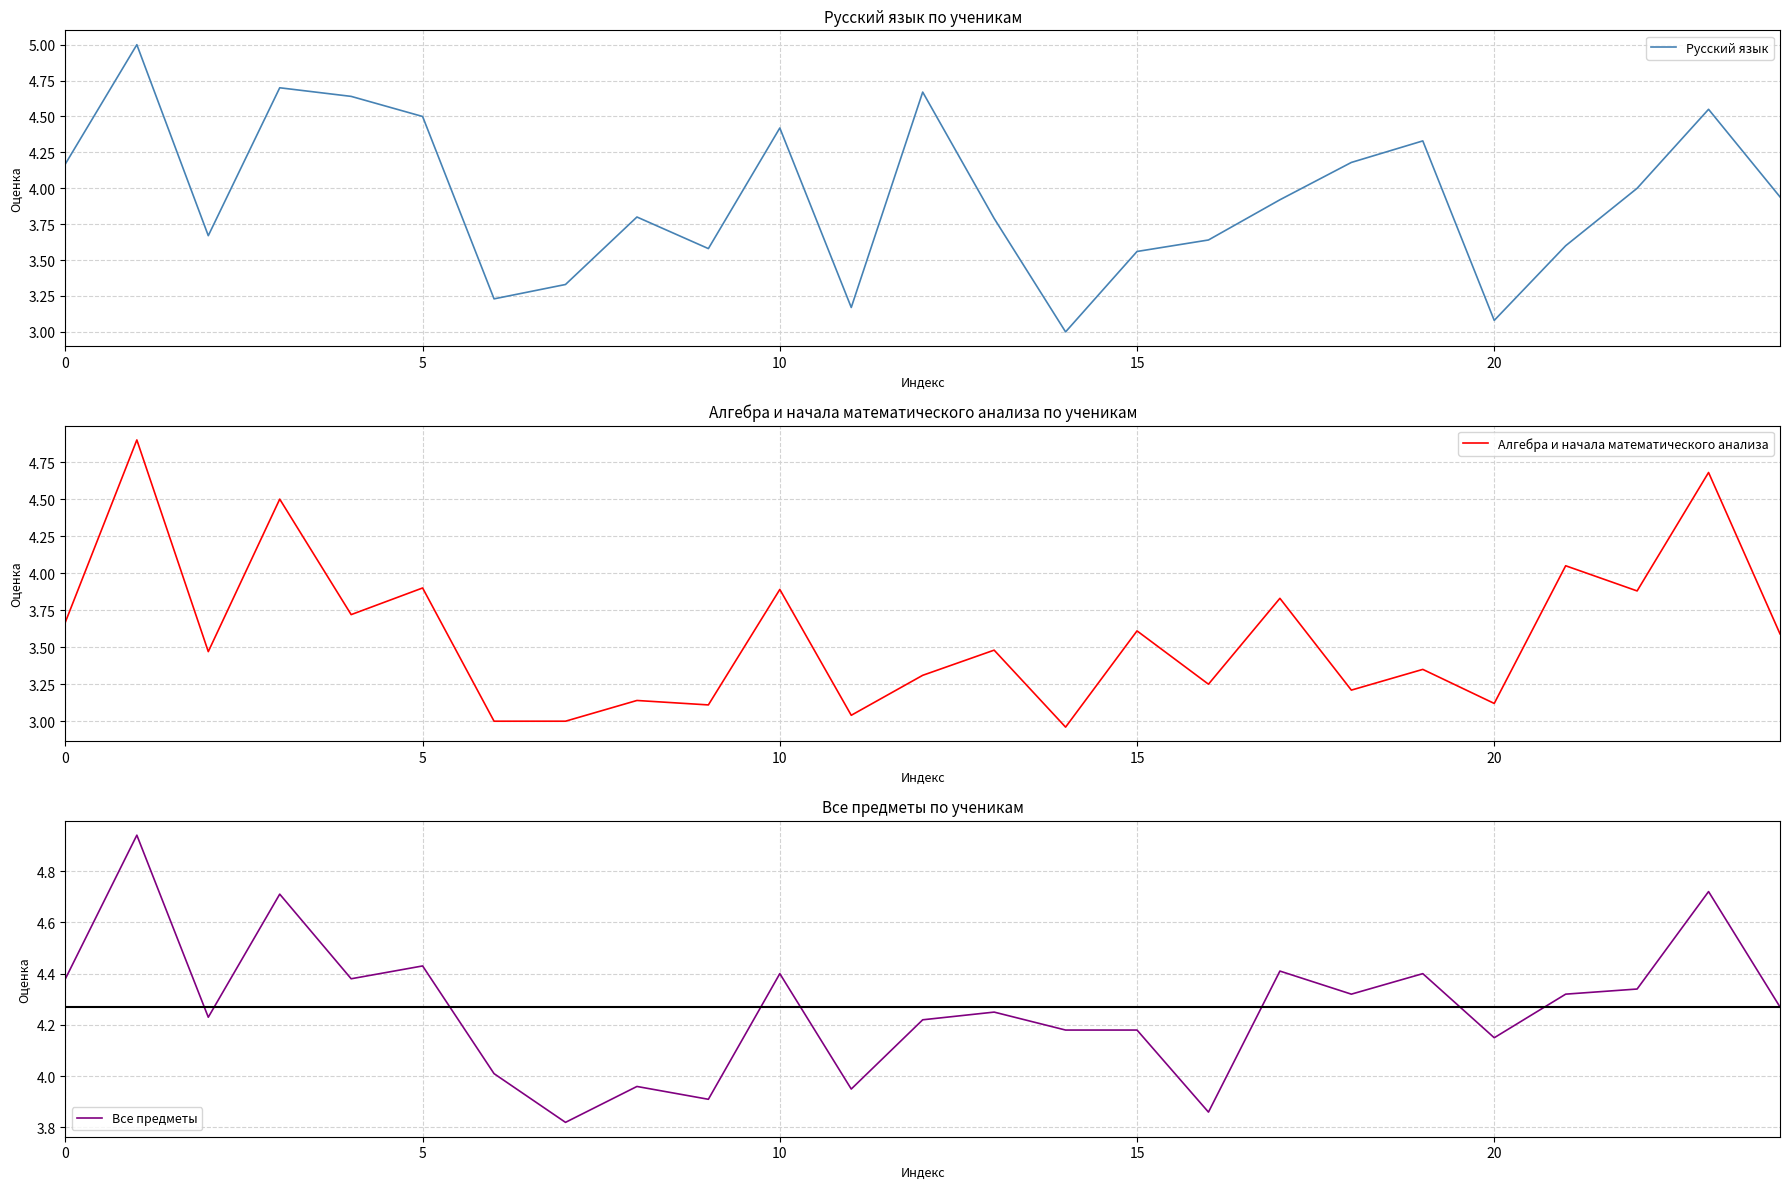

The value of Все предметы at 10 is 7.2. True or false?

False